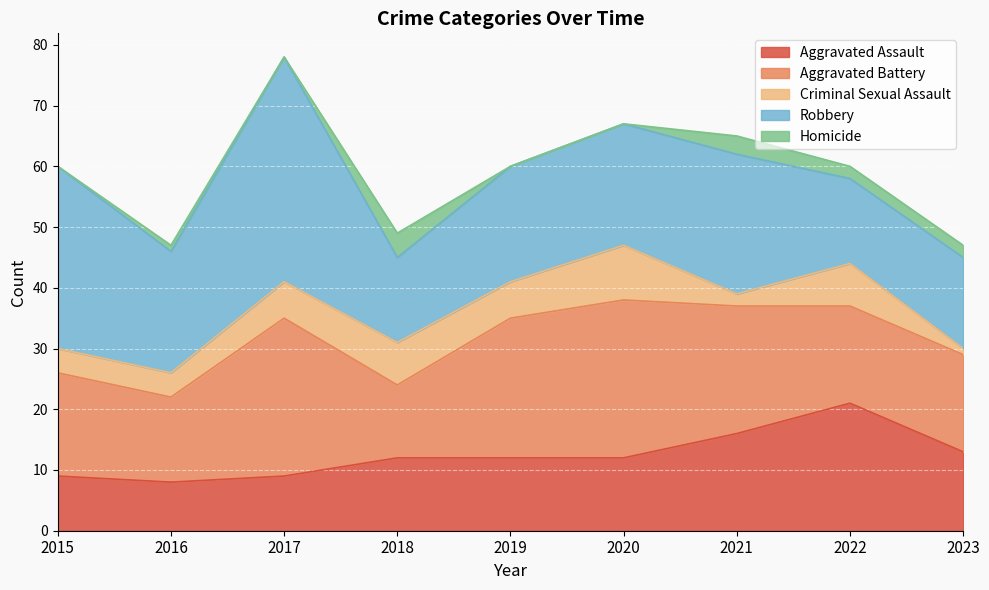

What is the maximum value for Aggravated Battery?

26